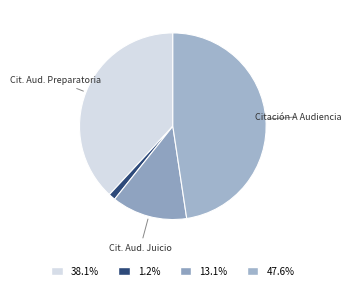

How many slices are in this pie chart?

4